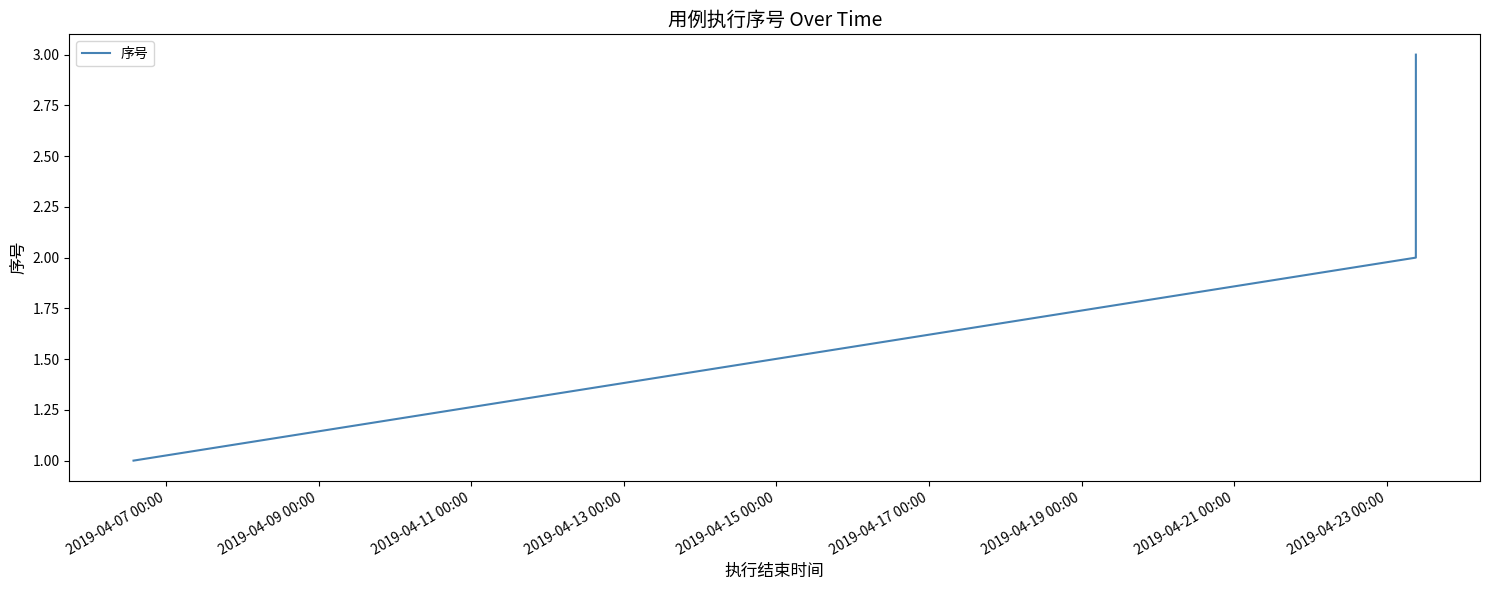

How many lines are shown in the chart?

1